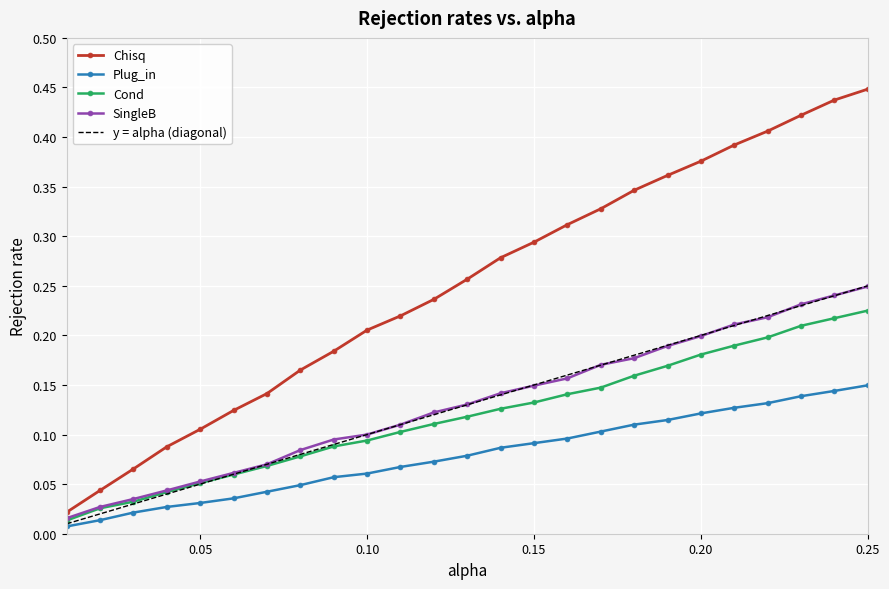

True or false: Chisq and y = alpha (diagonal) cross at least once.

False